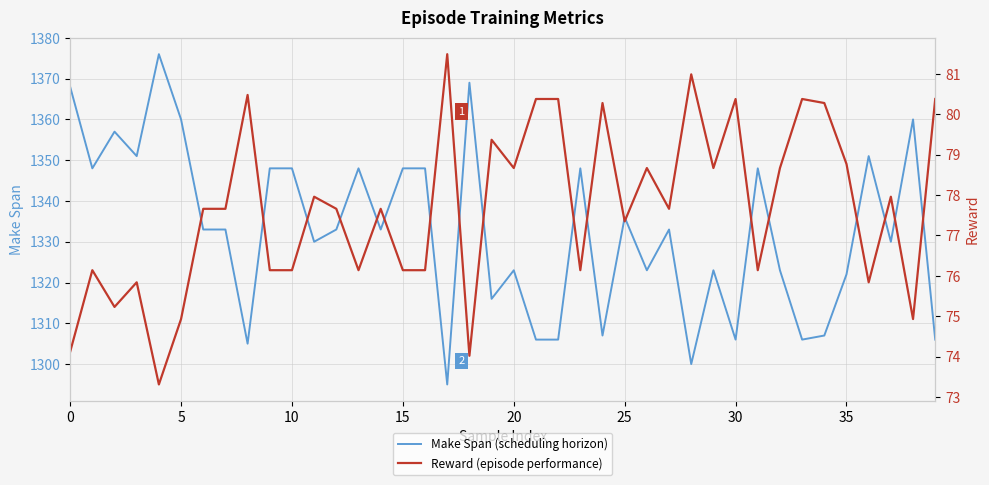

Which has a higher value, 9 or 31?

9